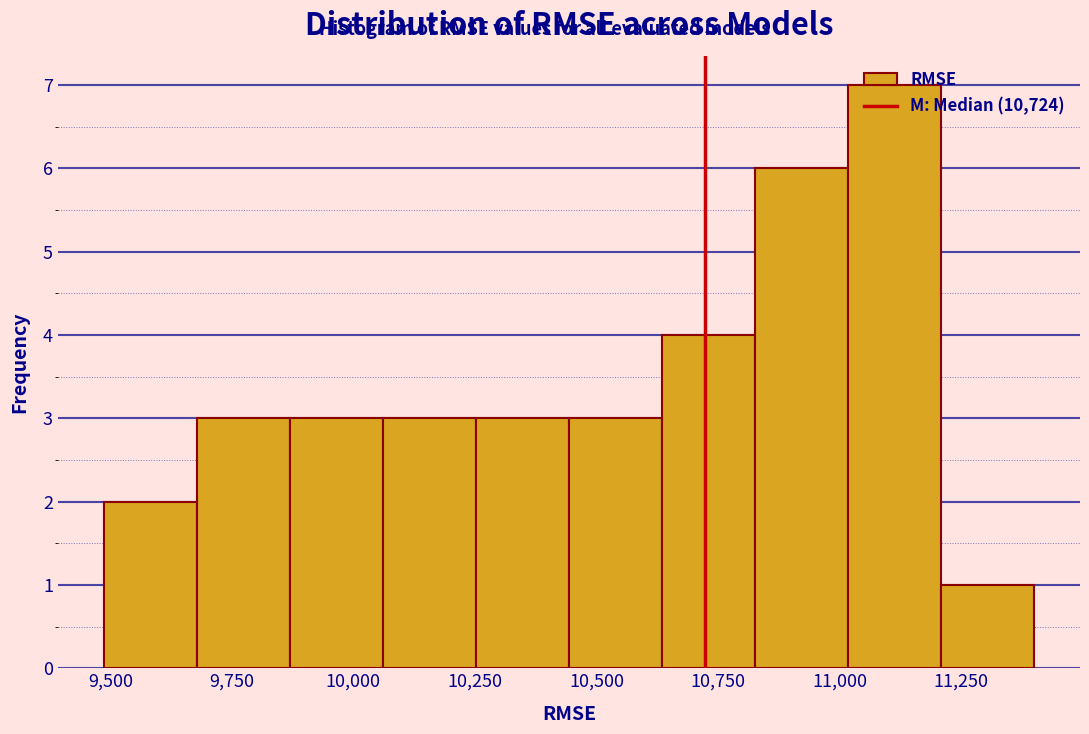

Around what value on the x-axis is the tallest bar? Give the approximate position of its centre, as read against the axis.

11100